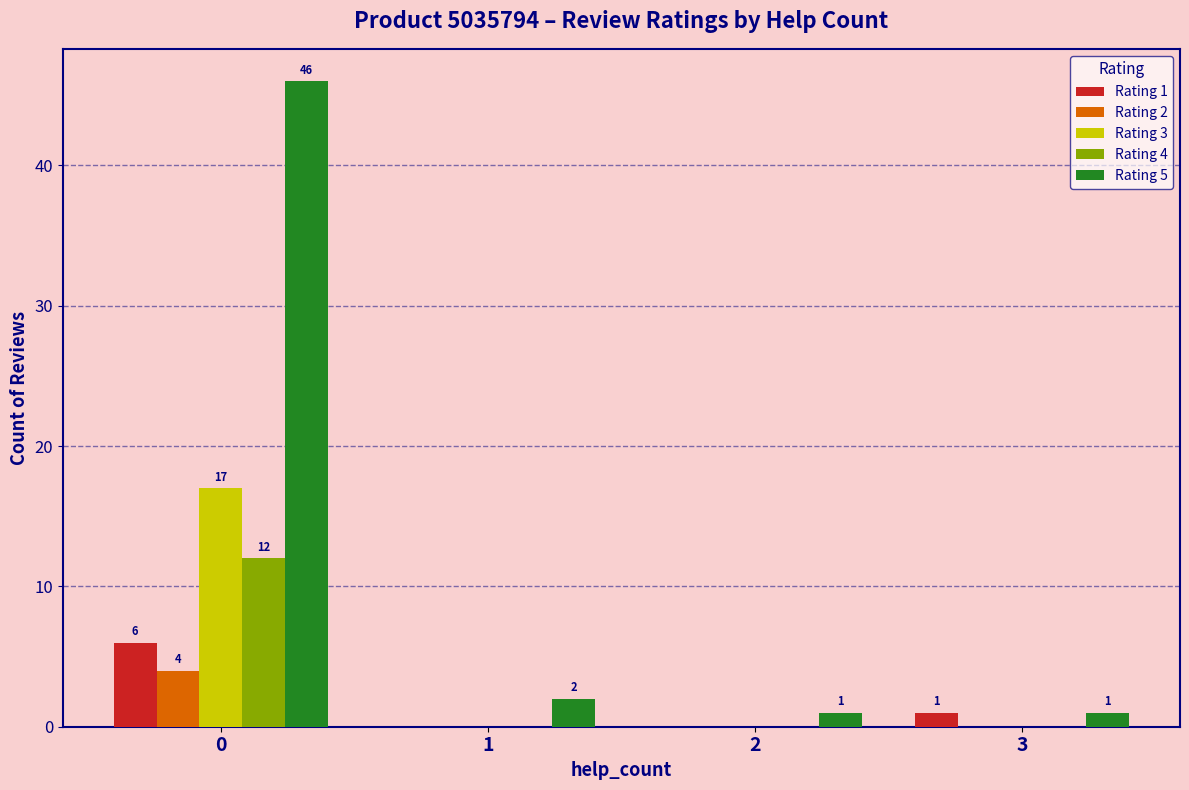

Which series has the largest total across all categories?

Rating 5